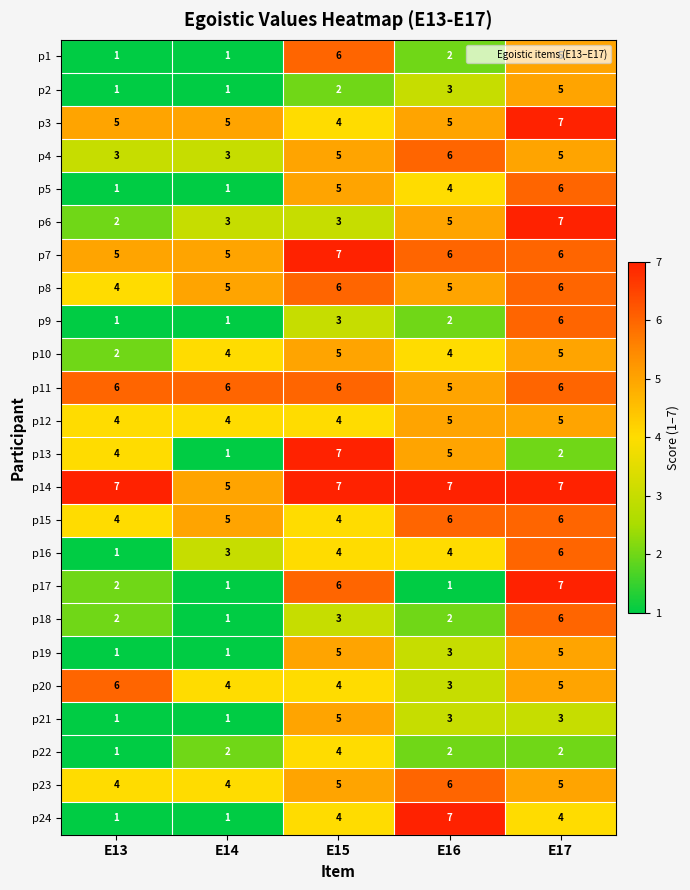

Which series changed the most between E14 and E17?

p17